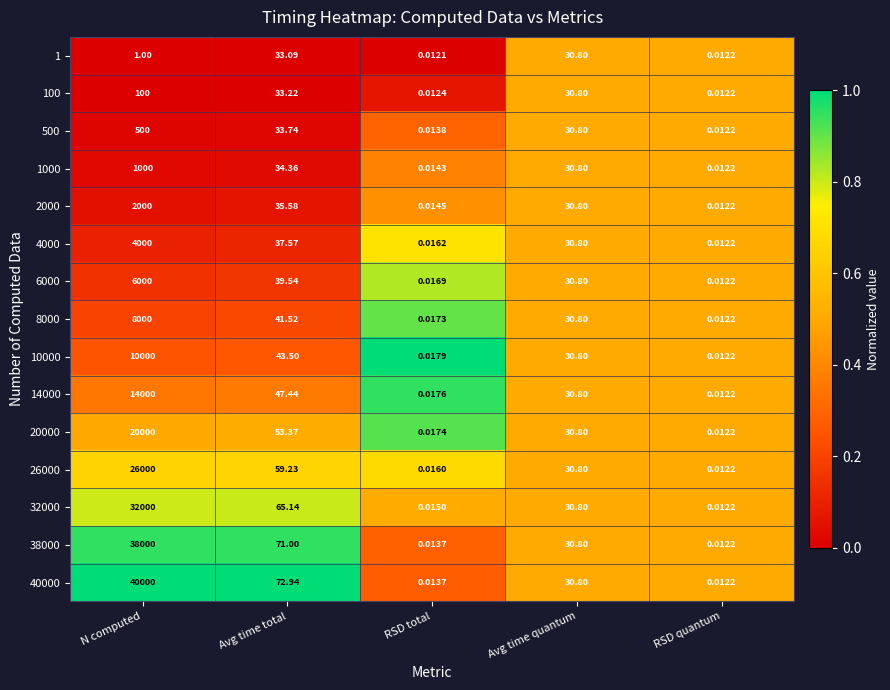

Where does the 1000 series first go above 30?

N computed